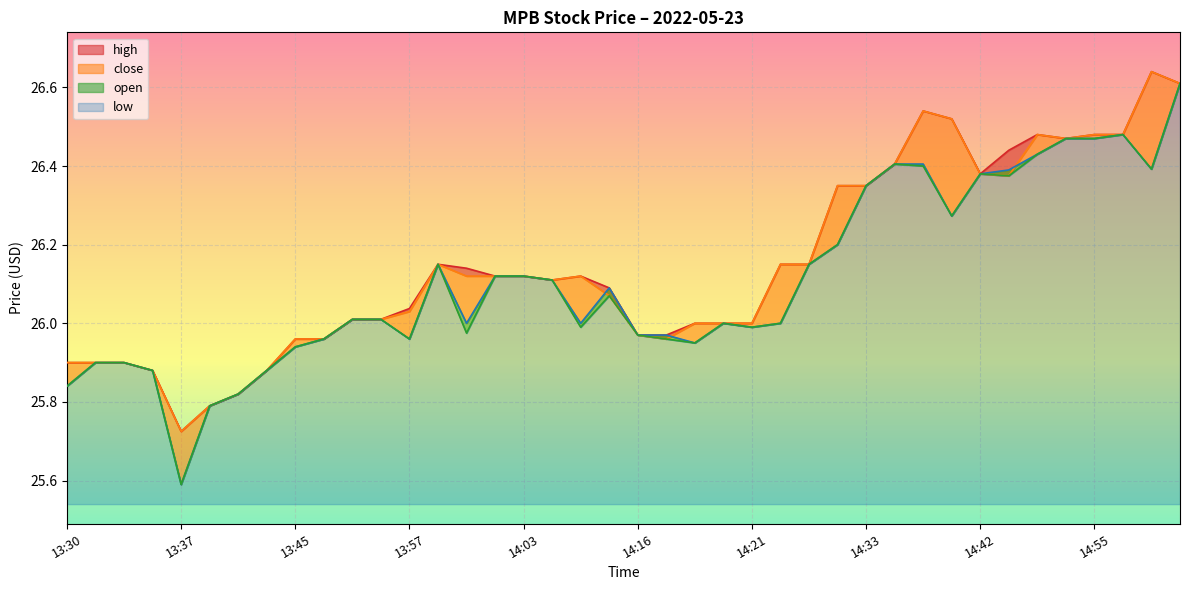

At which category does high reach its first local valley?

13:37